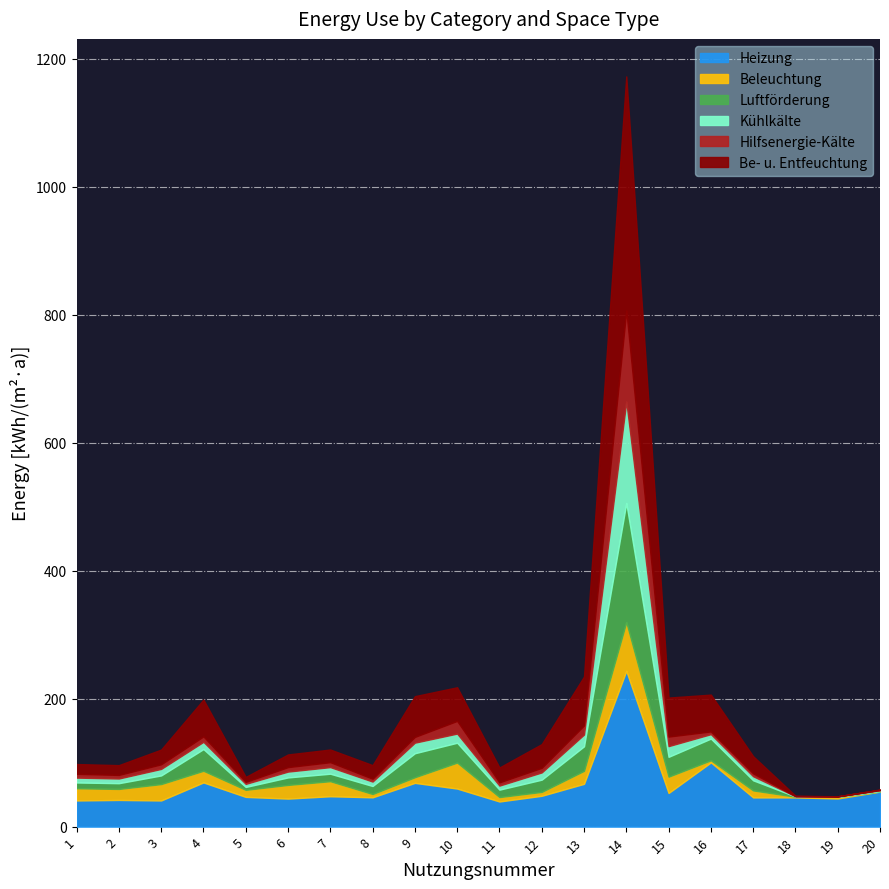

Count the number of data series in this chart.

6